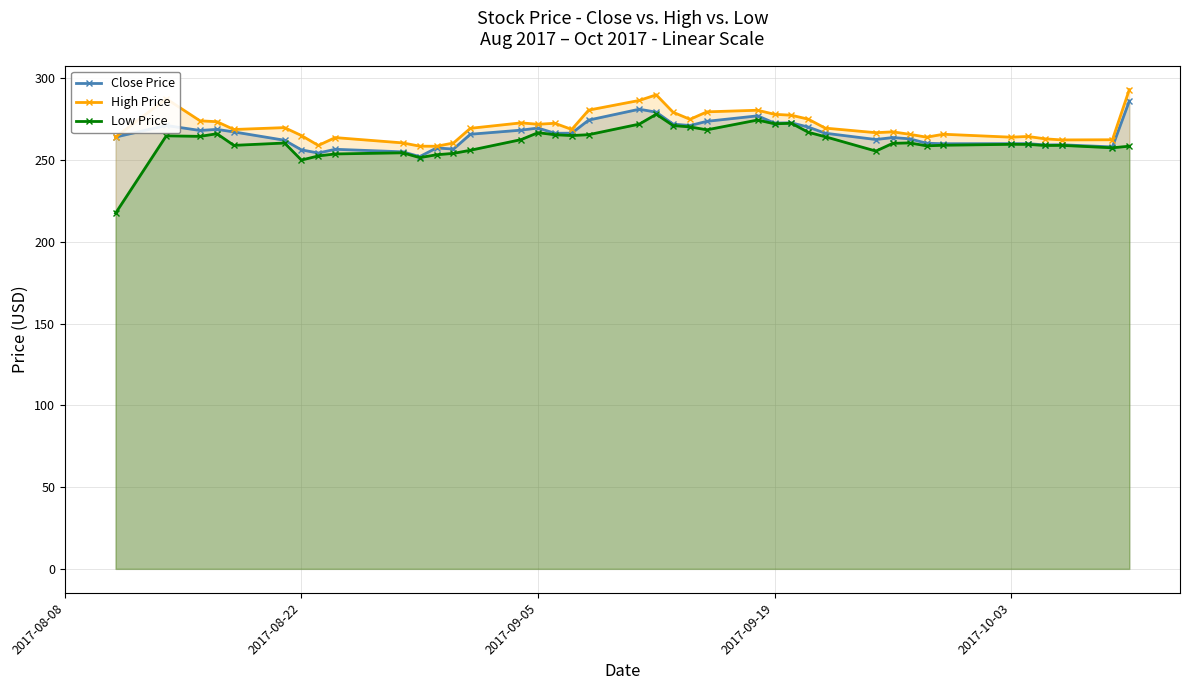

What is the highest value of the Close Price series?

286.1